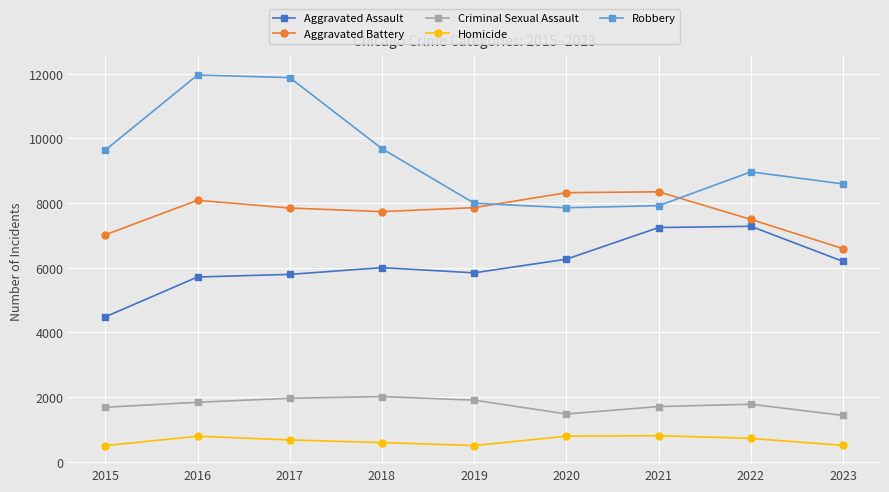

What is the difference between the second highest and second lowest values in the Aggravated Assault series?

1530